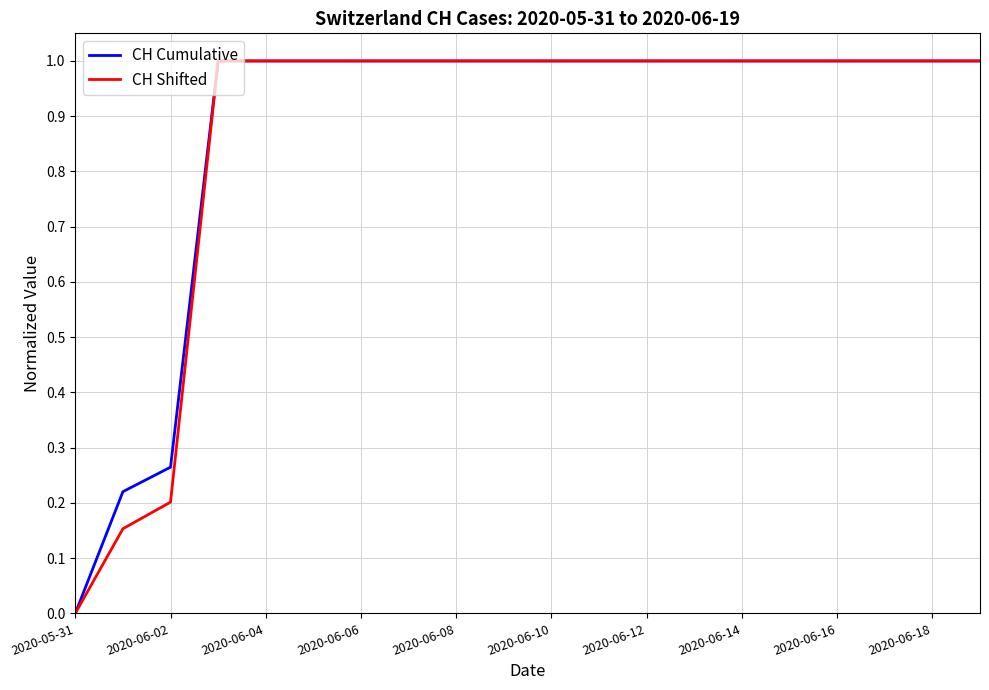

What is the greatest value displayed?

1.0